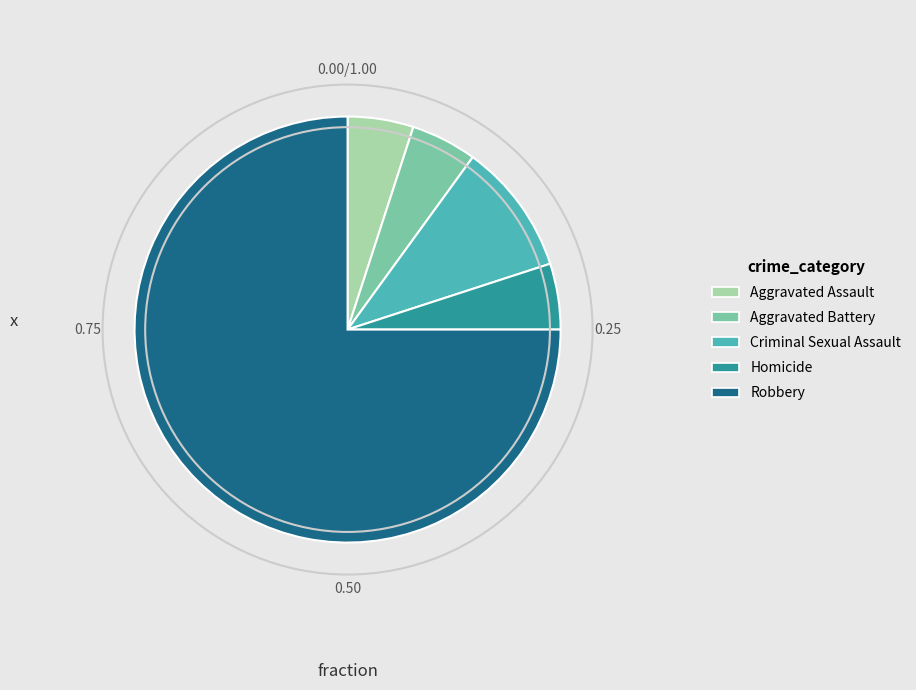

Which slice is the largest?

Robbery